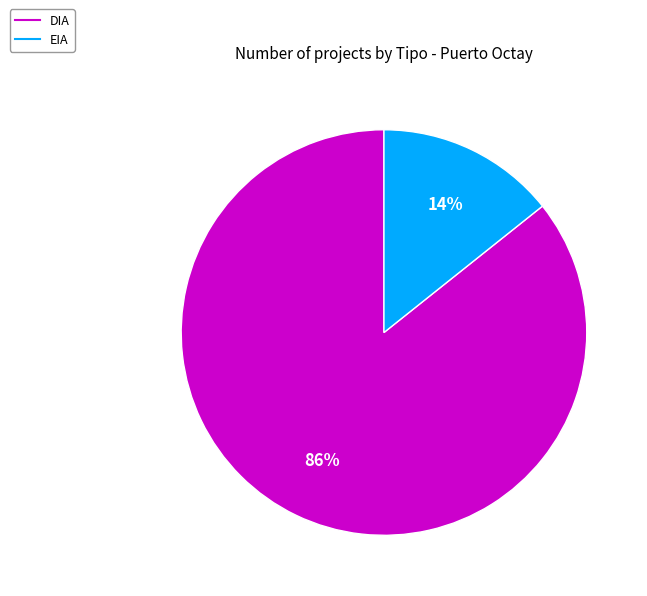

Is there any slice that represents more than half of the pie?

Yes